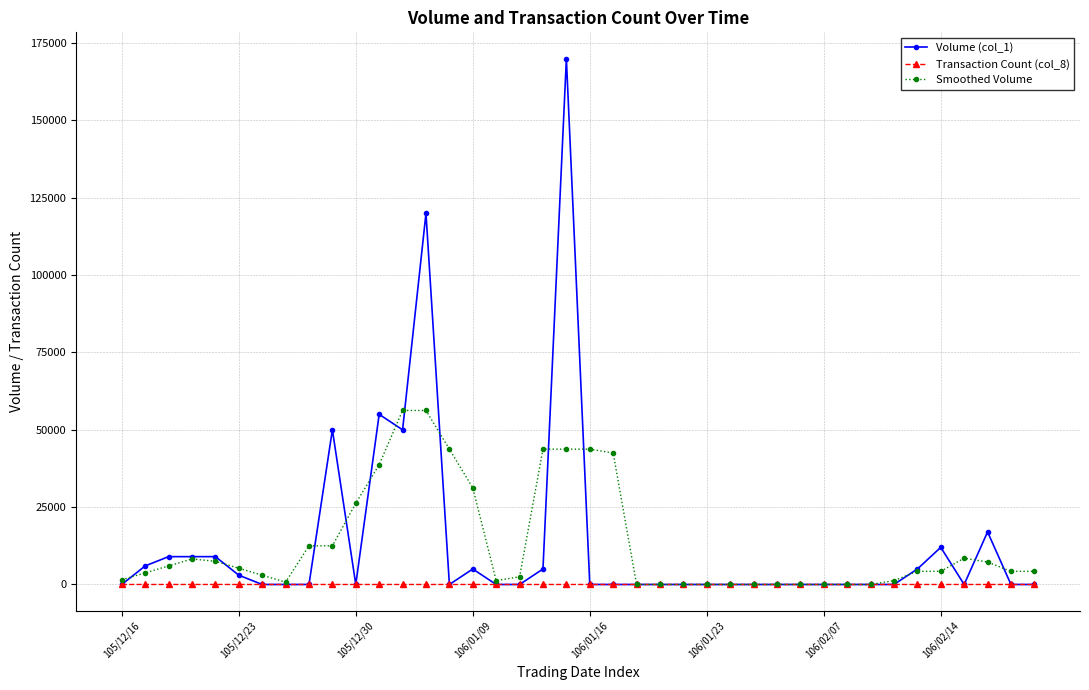

Rank the series by their maximum value, from highest to lowest.

Volume (col_1), Smoothed Volume, Transaction Count (col_8)